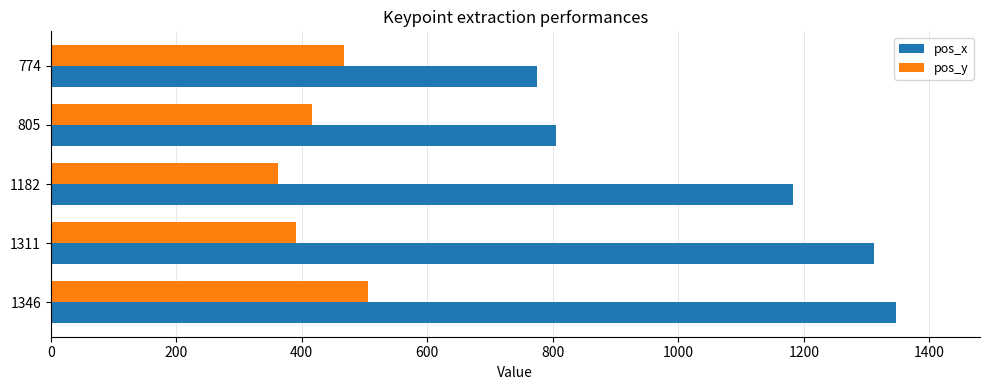

The pos_x series shows 740 at 1182. True or false?

False